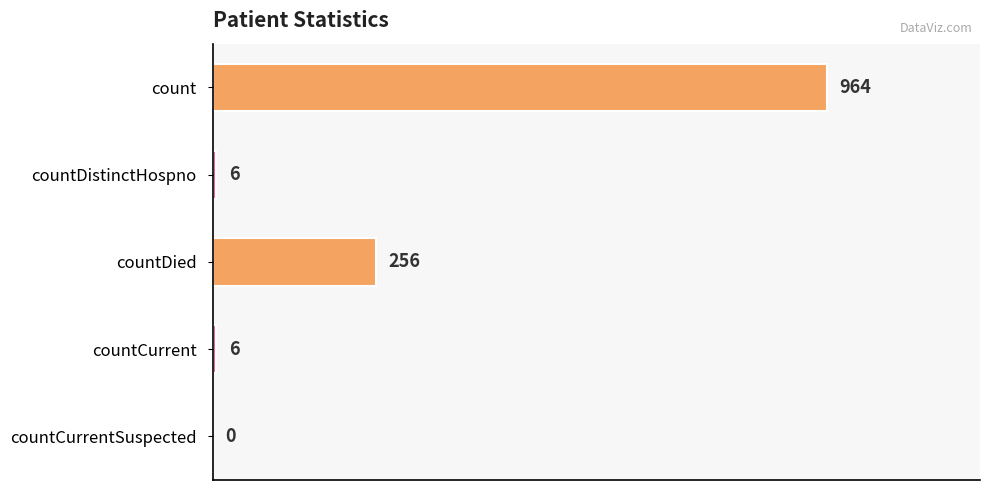

Between countCurrentSuspected and countDied, which is larger?

countDied